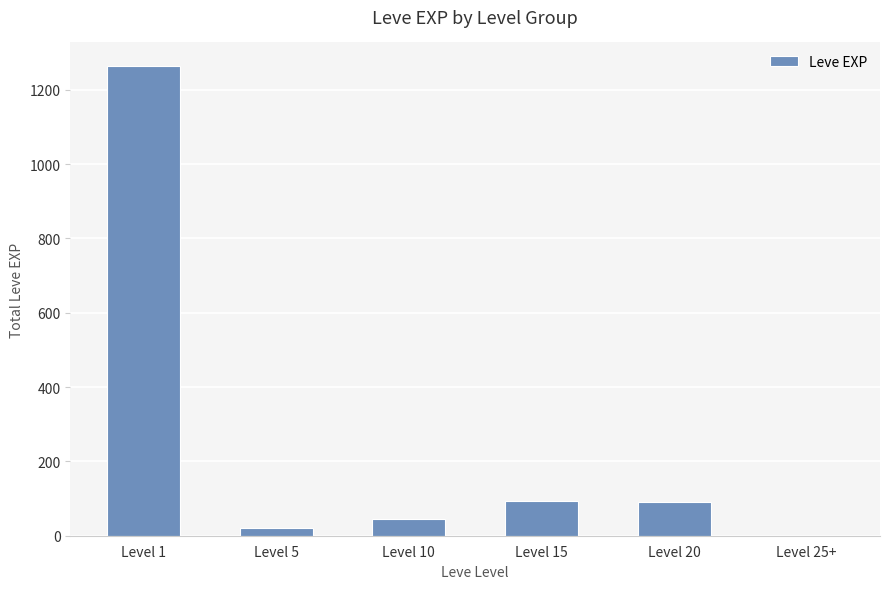

Are the bars horizontal?

No